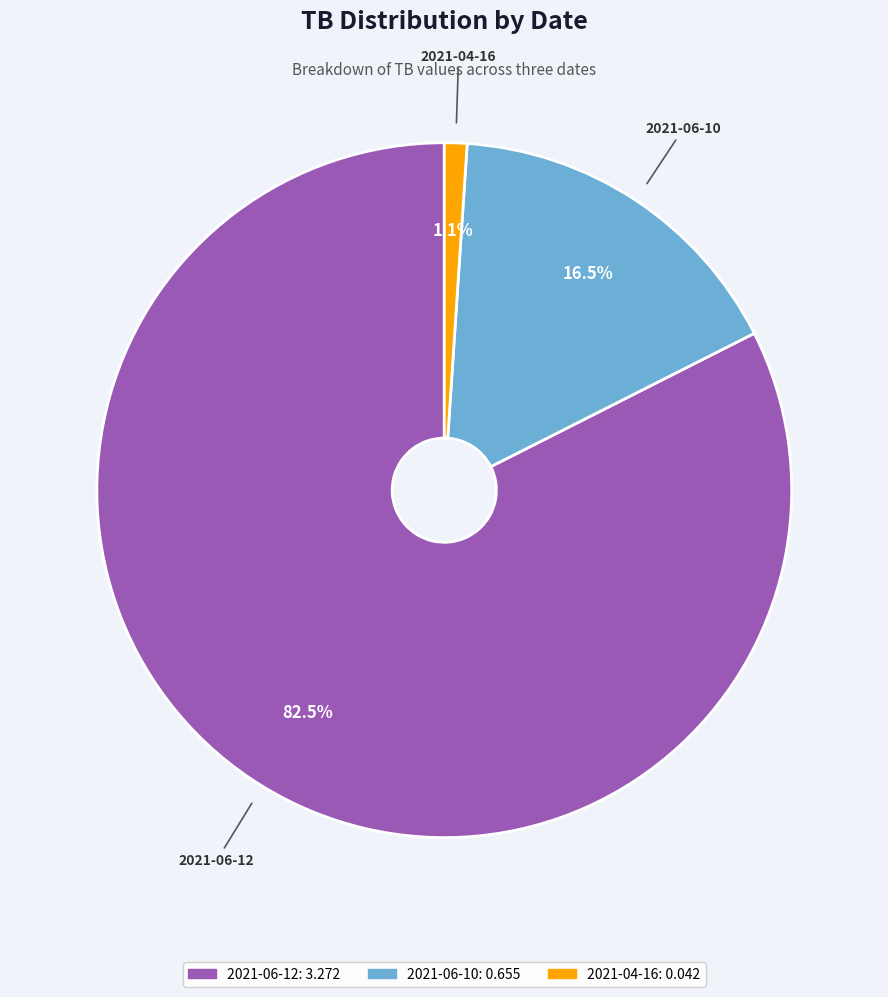

Do 2021-06-10 and 2021-06-12 together represent more than half of the pie?

Yes